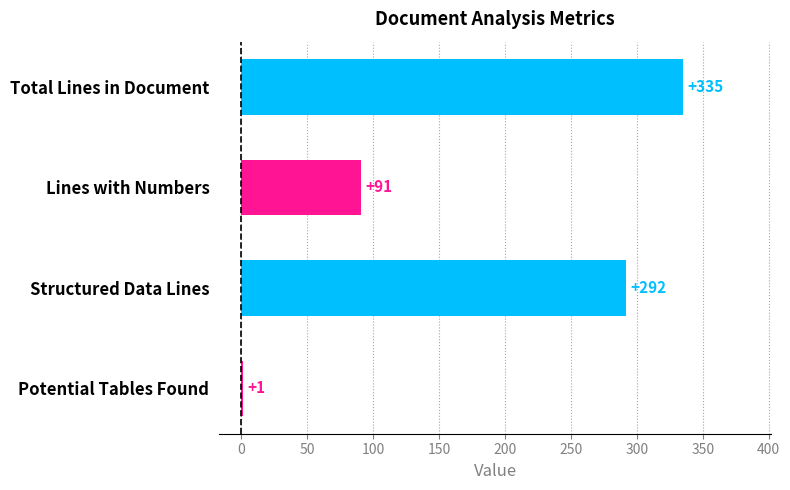

What is the sum of all values?

719